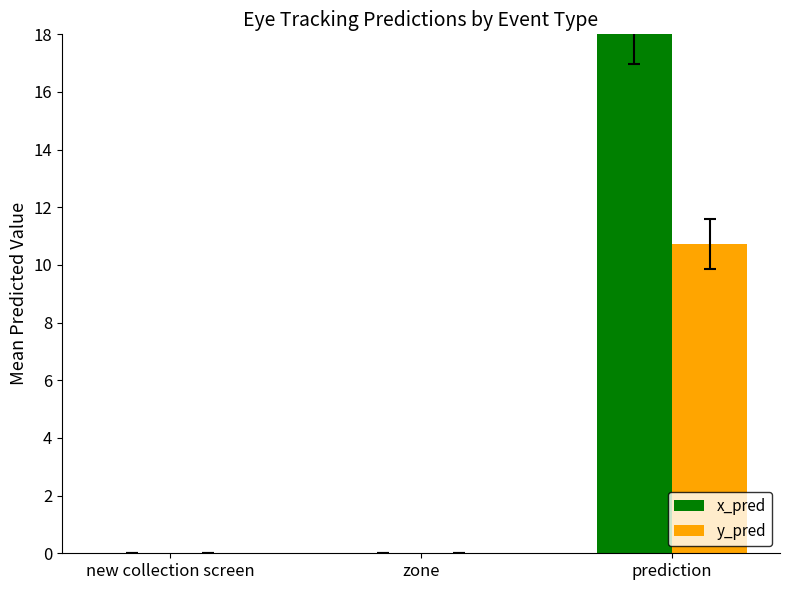

What is the total value across all series at prediction?

28.7